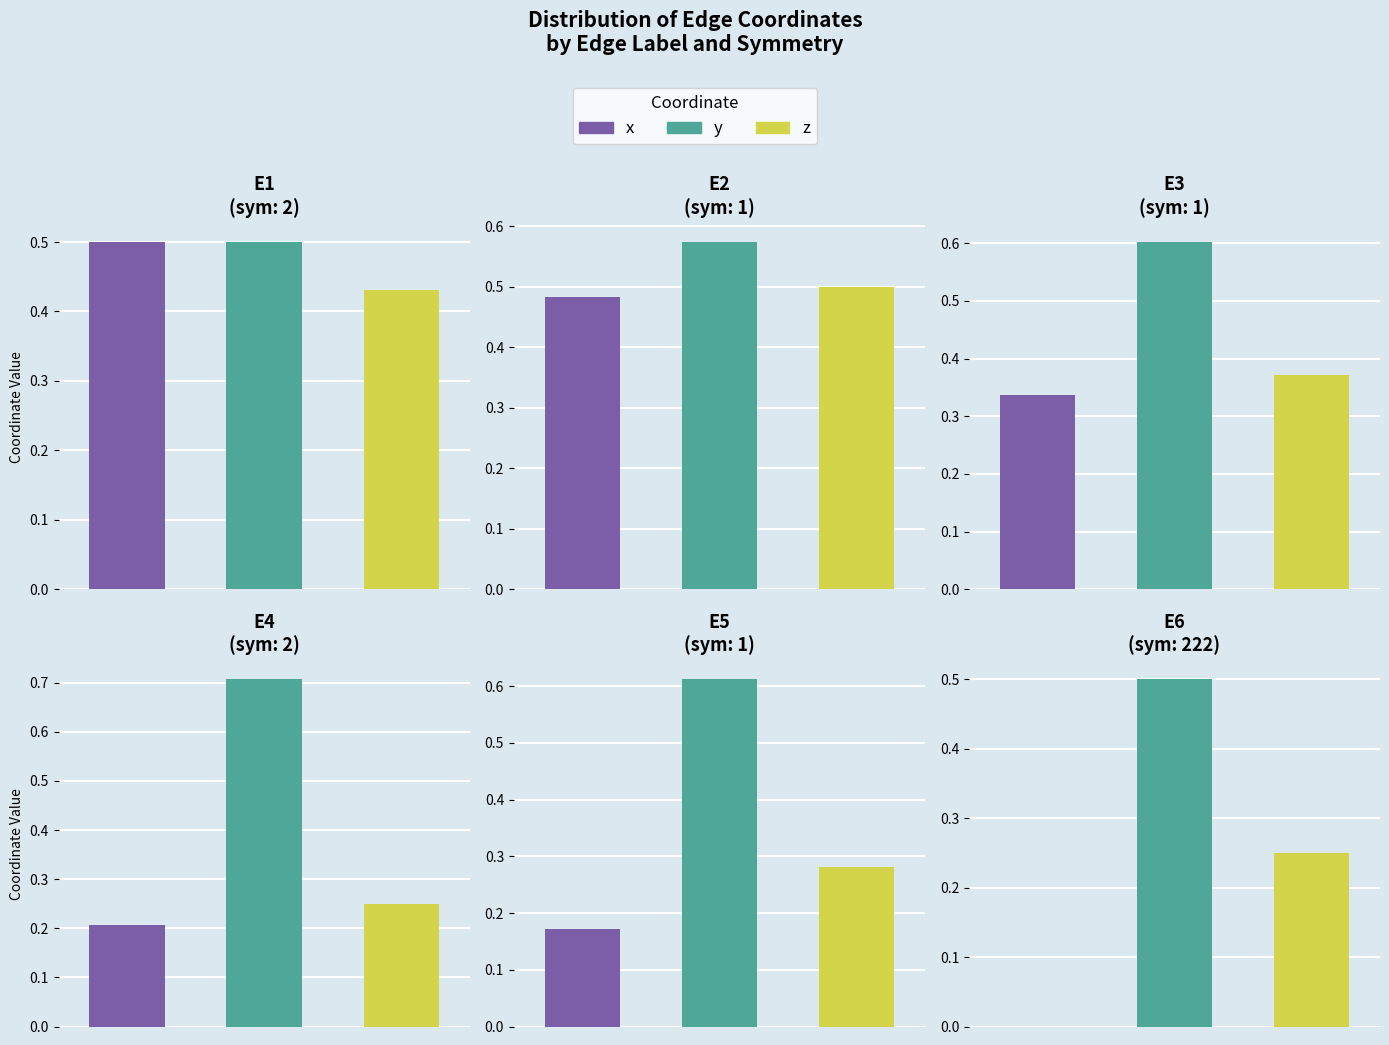

Rank the series by their average value, from highest to lowest.

y, z, x